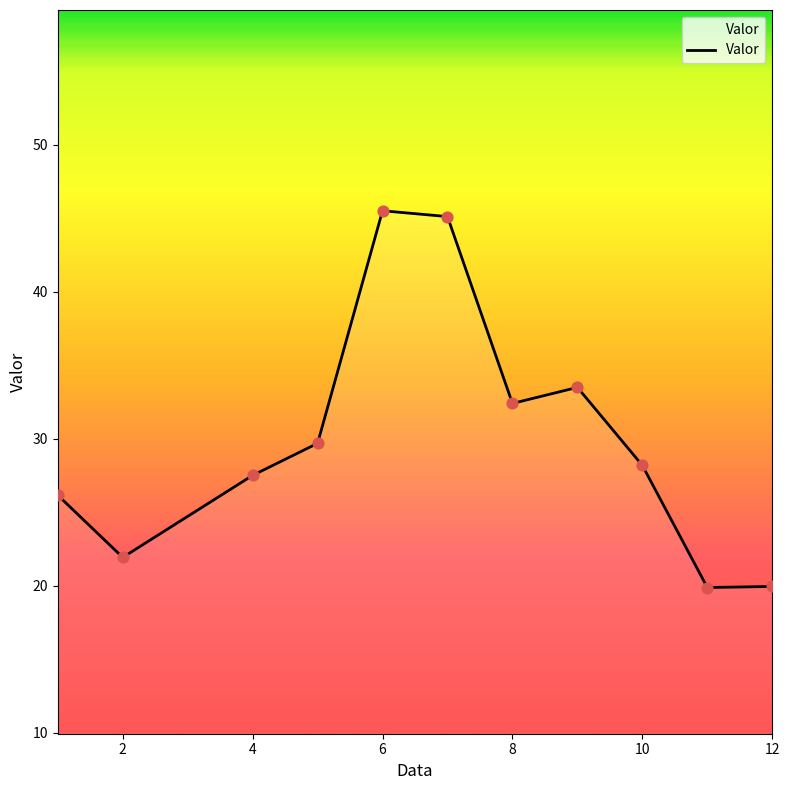

What is the greatest value displayed?

45.5